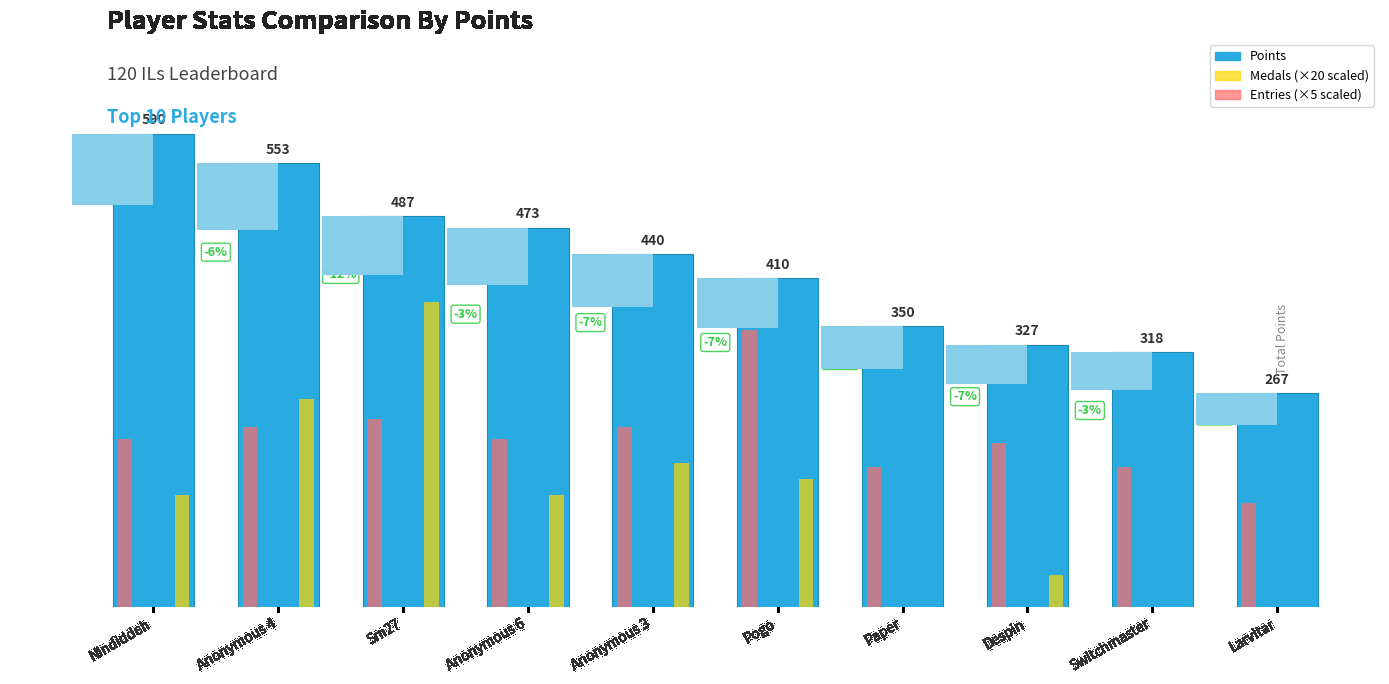

Which series has the largest range (max minus min)?

Medals (×20 scaled)